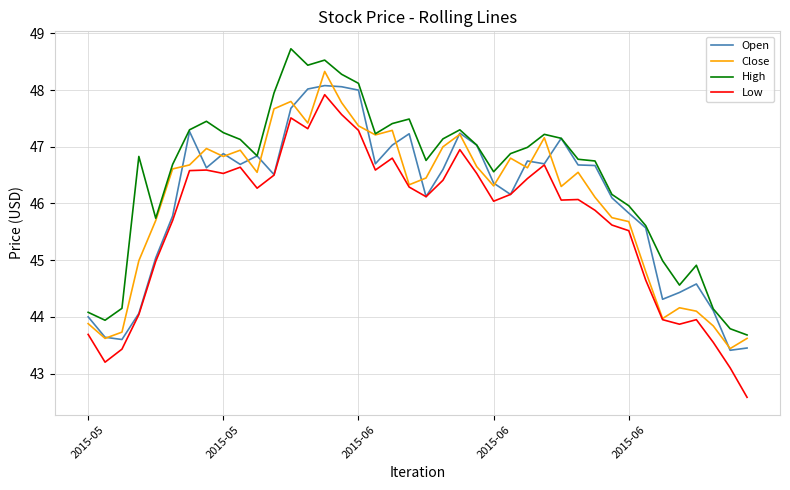

After their last crossing, which series has the higher values: Open or Close?

Close